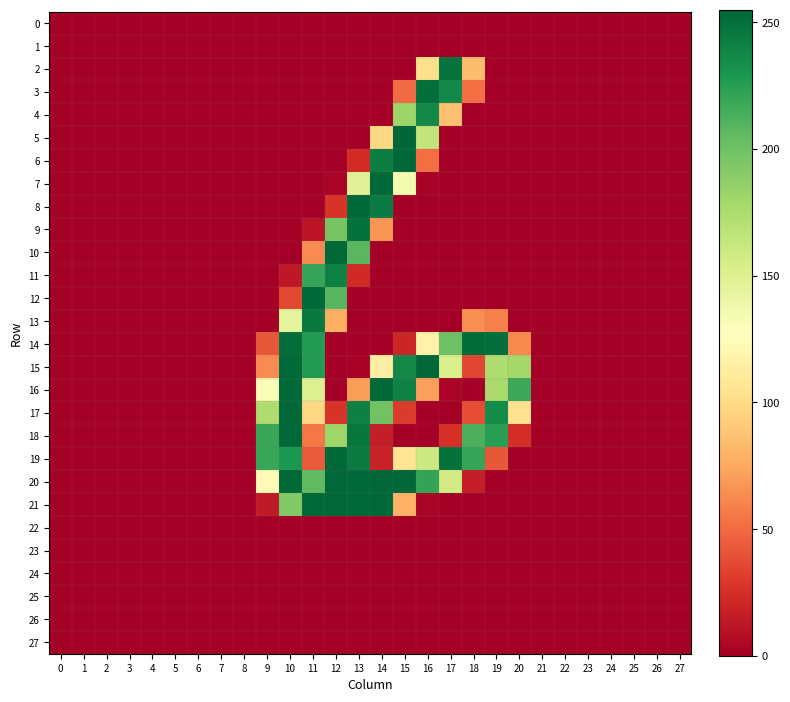

Which has a higher value, 20 or 3?

20